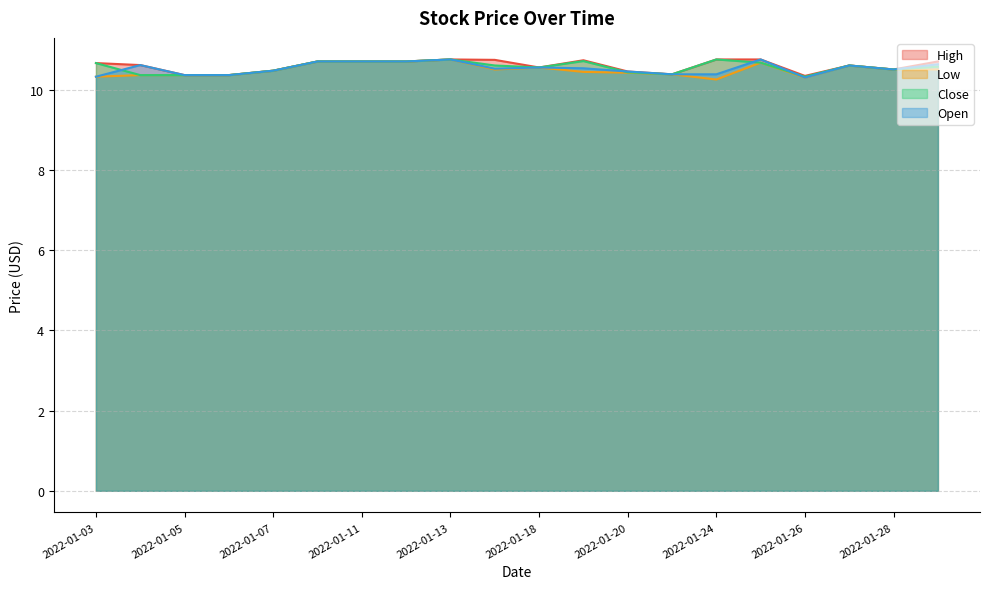

In Close, how many points are lower than both neighbors (excluding endpoints)?

4